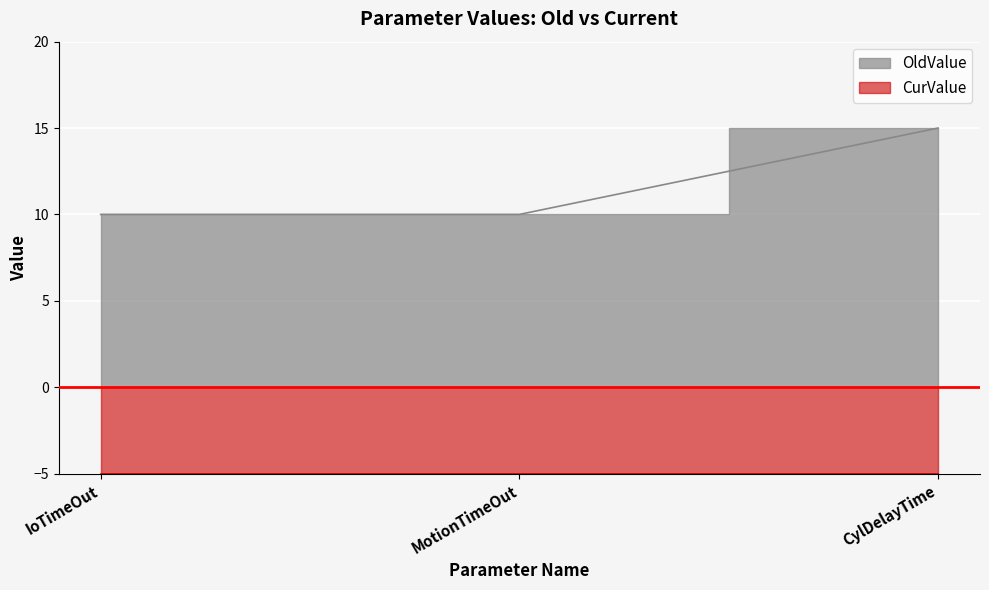

What is the maximum value shown in the chart?

15